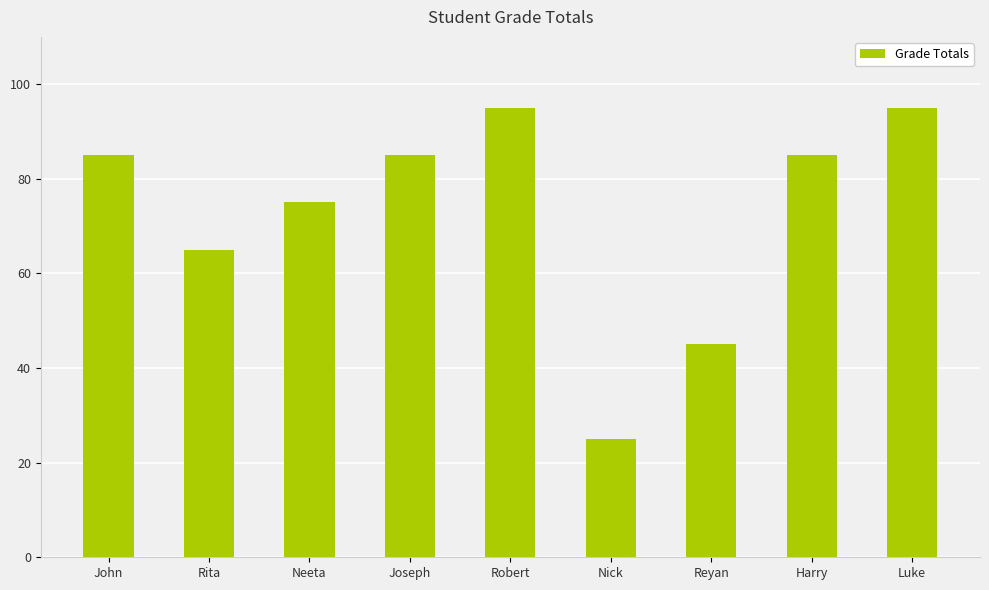

What is the sum of all values?

655